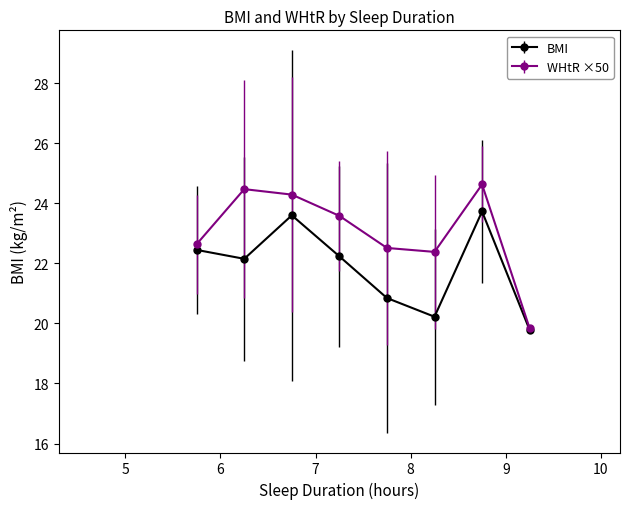

What is the maximum value for BMI?

23.7